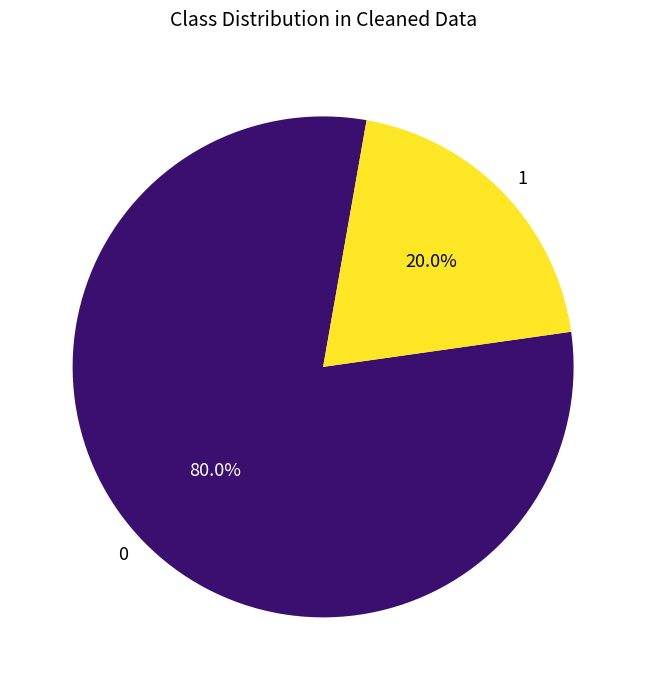

Rank the categories by value from highest to lowest.

0, 1